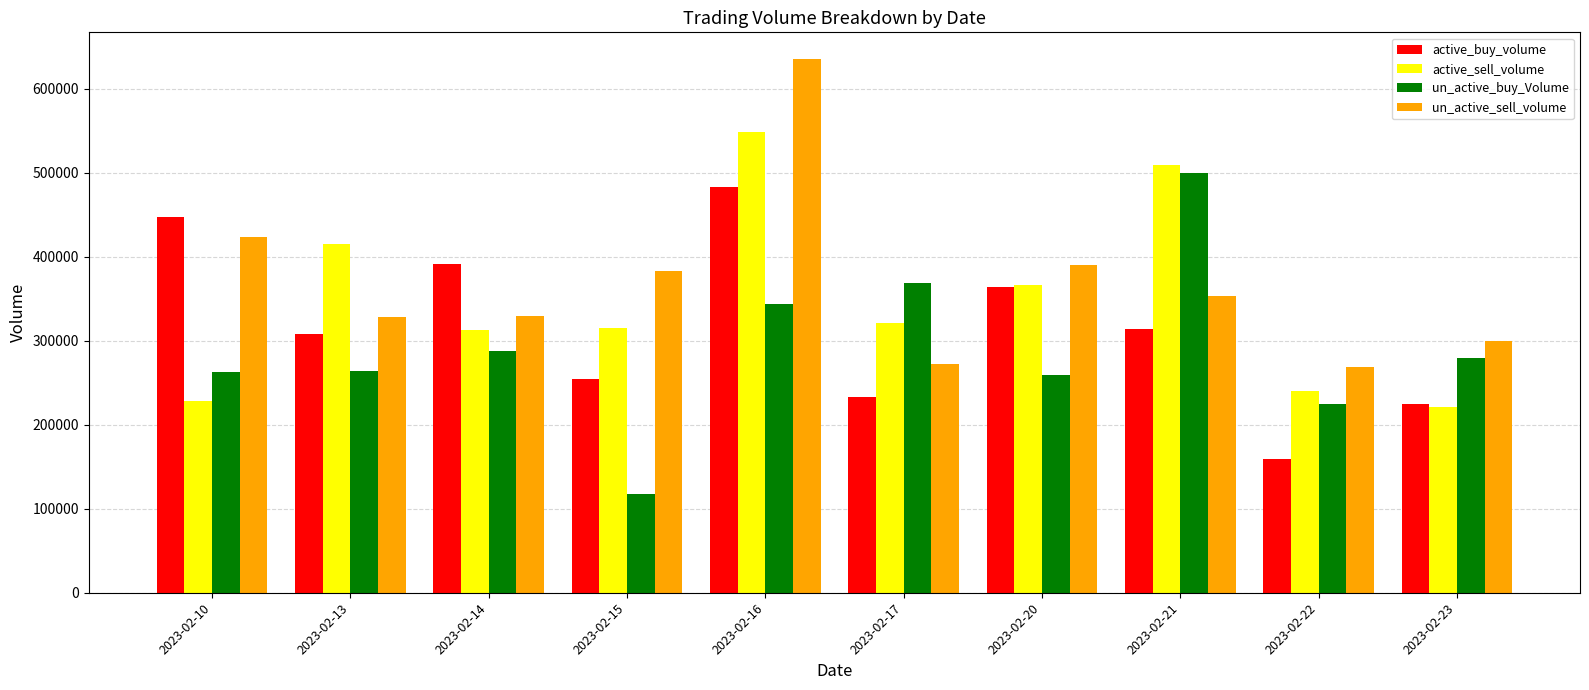

Which category has the highest value across all series?

2023-02-16